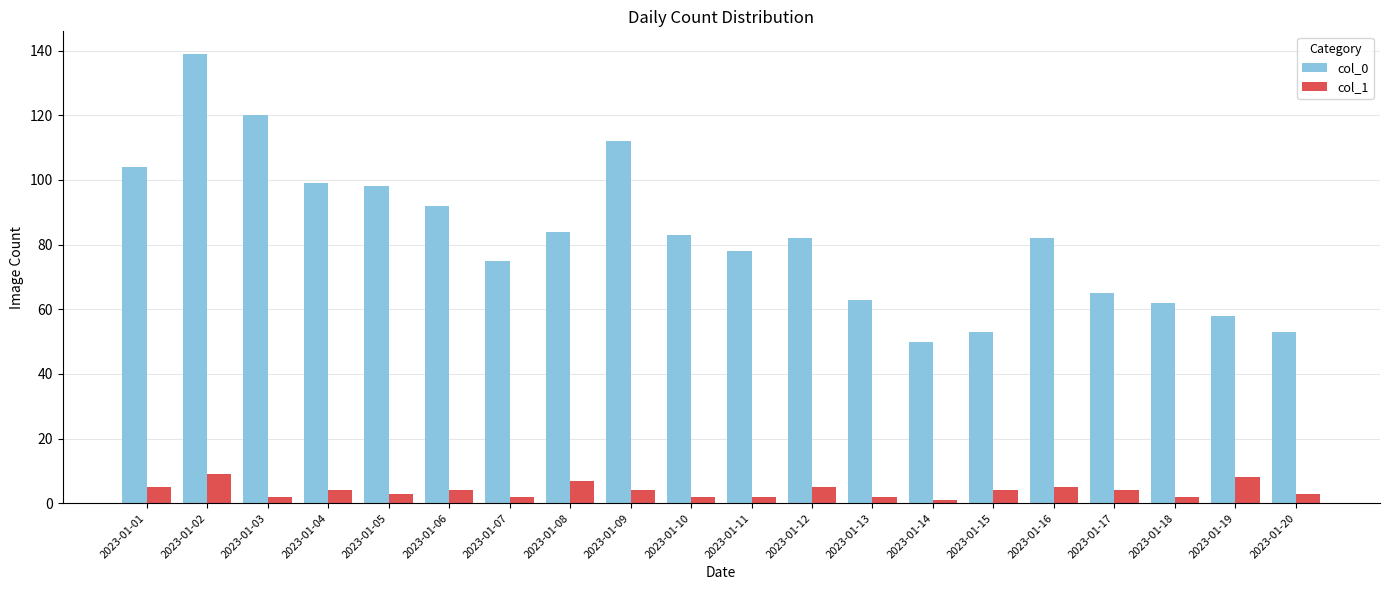

Which category has the highest value across all series?

2023-01-02